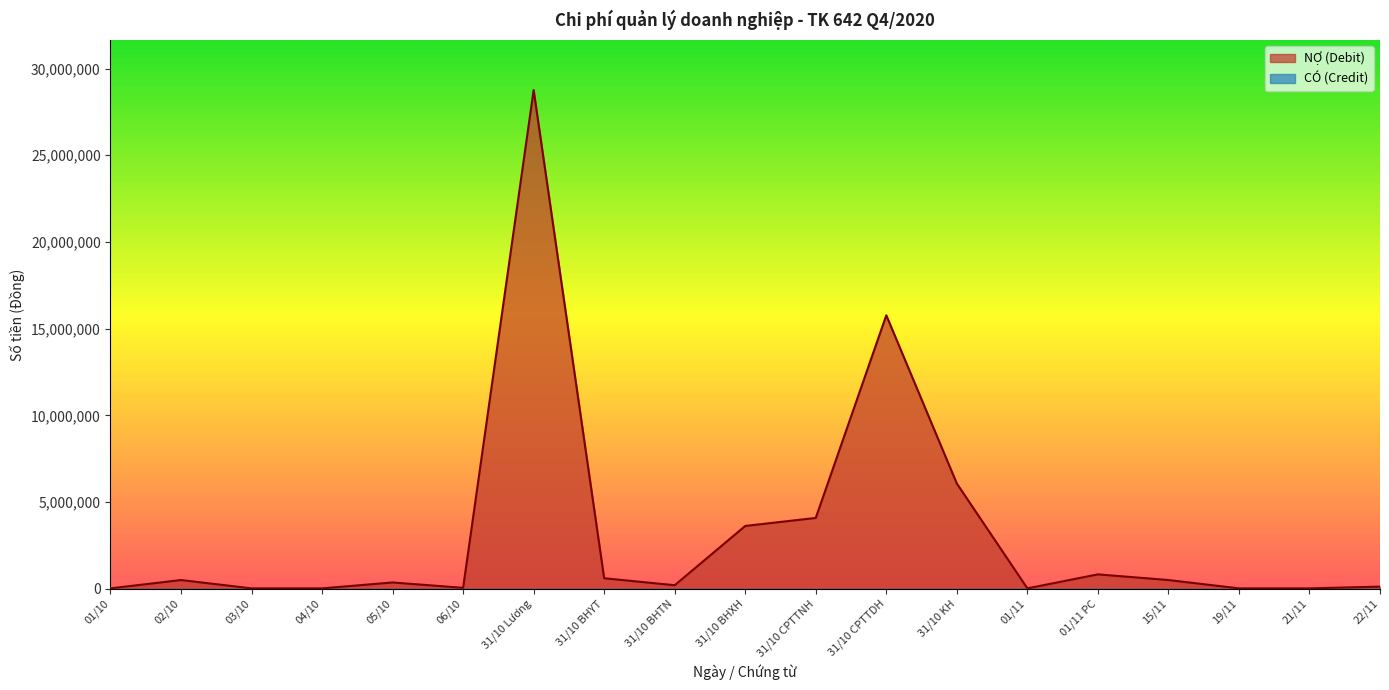

Where is the data nearest to the value 14388722?

31/10 CPTTDH